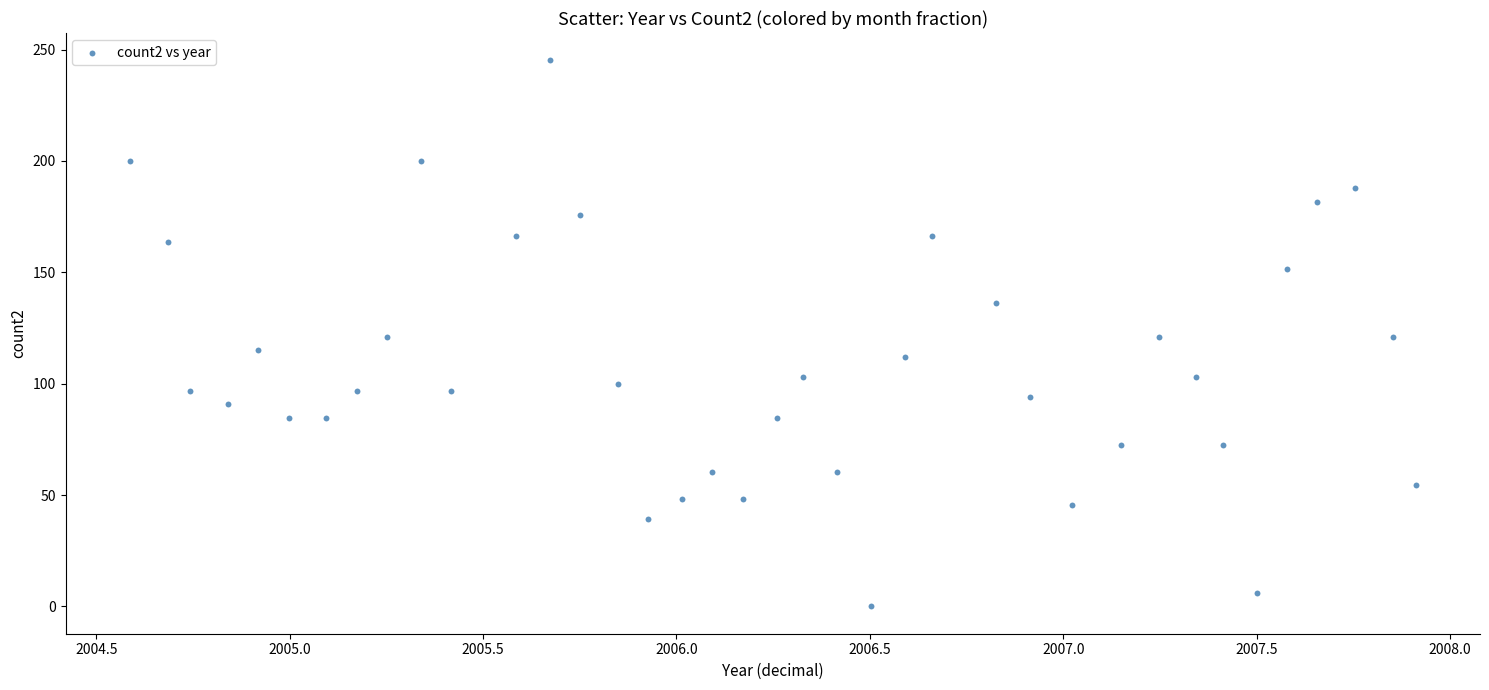

What is the range of X values (max minus min)?

3.3